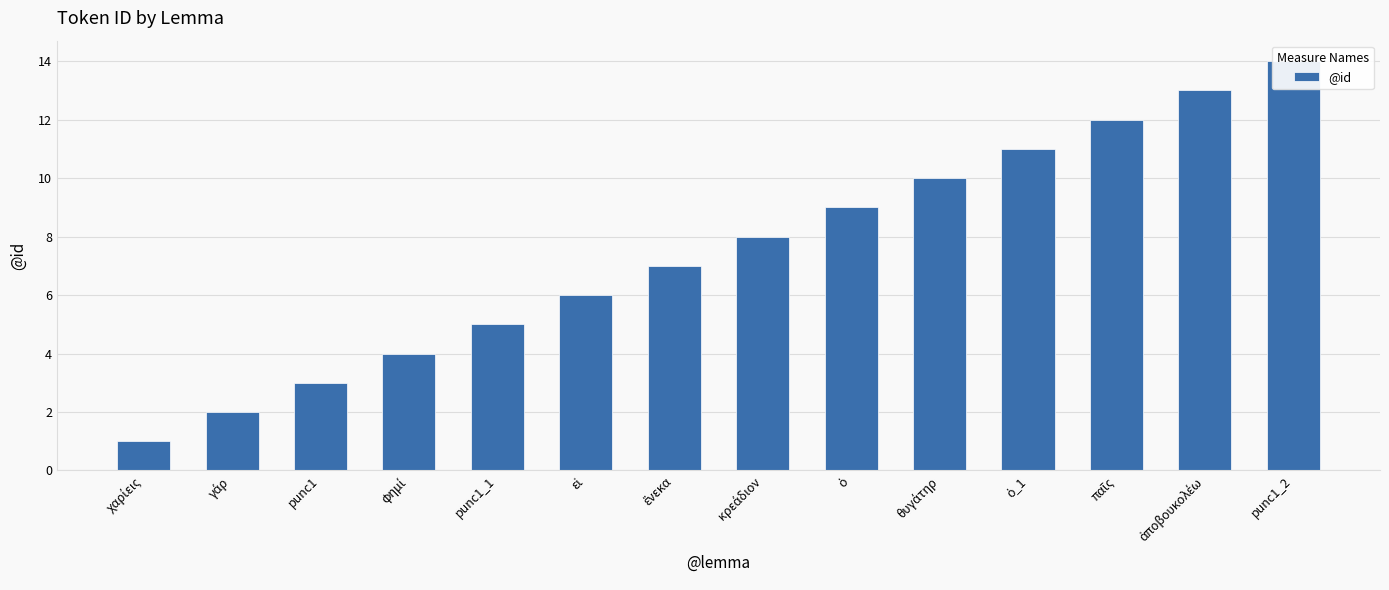

Does the chart contain any negative values?

No